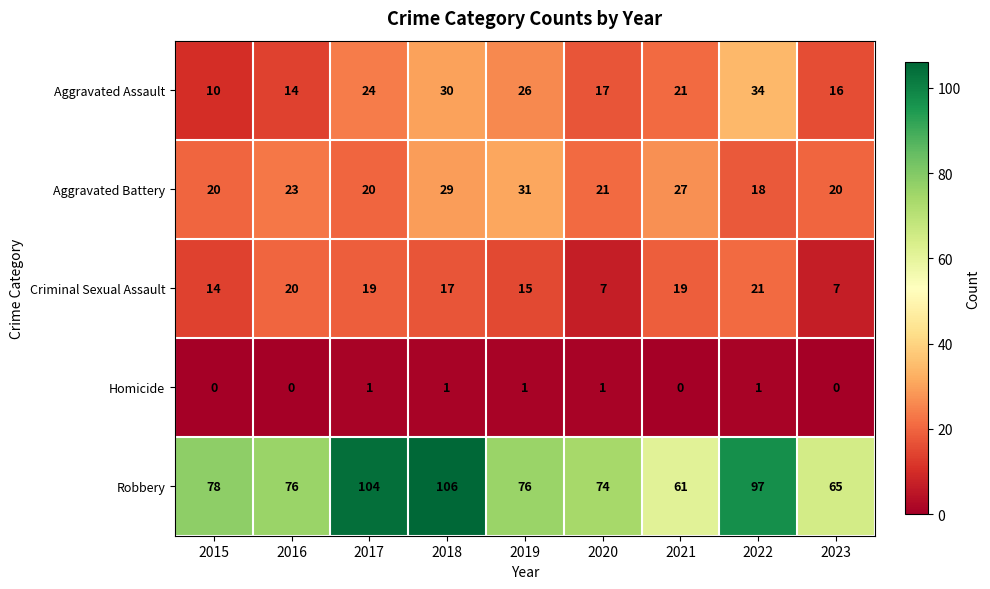

Count the number of categories in the chart.

9